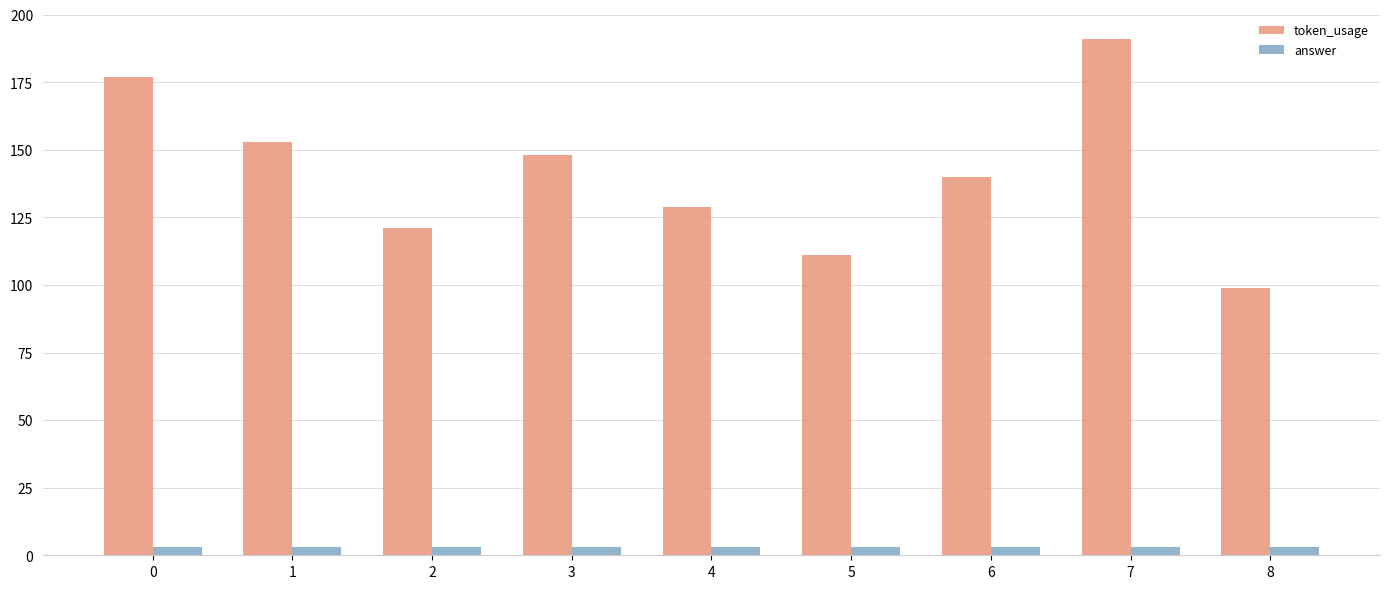

What is the difference between the highest and lowest values at 0?

174